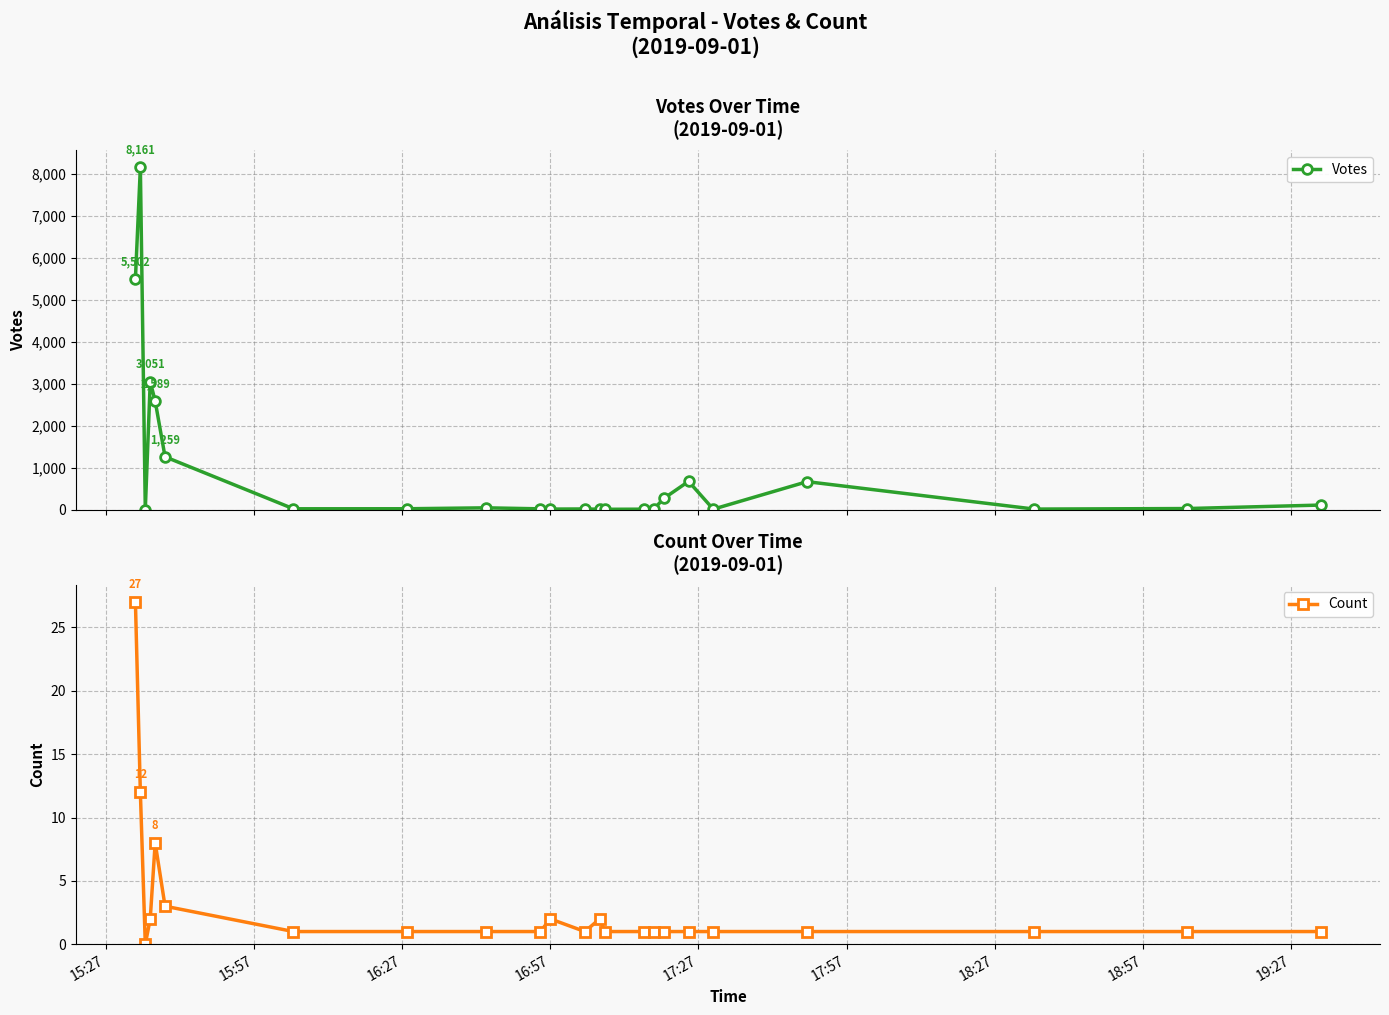

What is the difference between the second highest and second lowest values in the Count series?

11